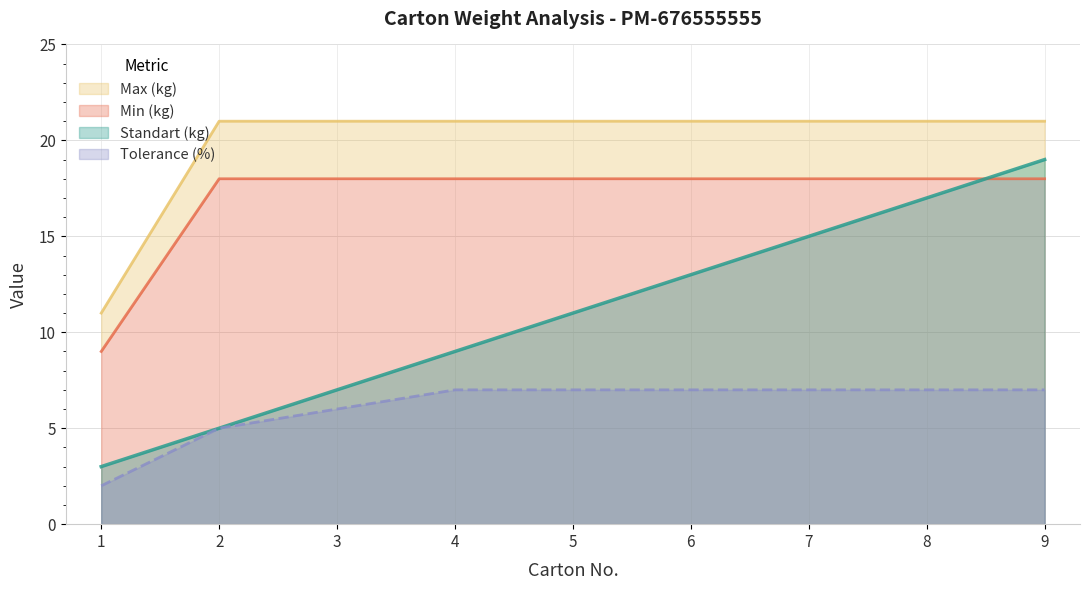

Which has a higher value, 7 or 3?

7